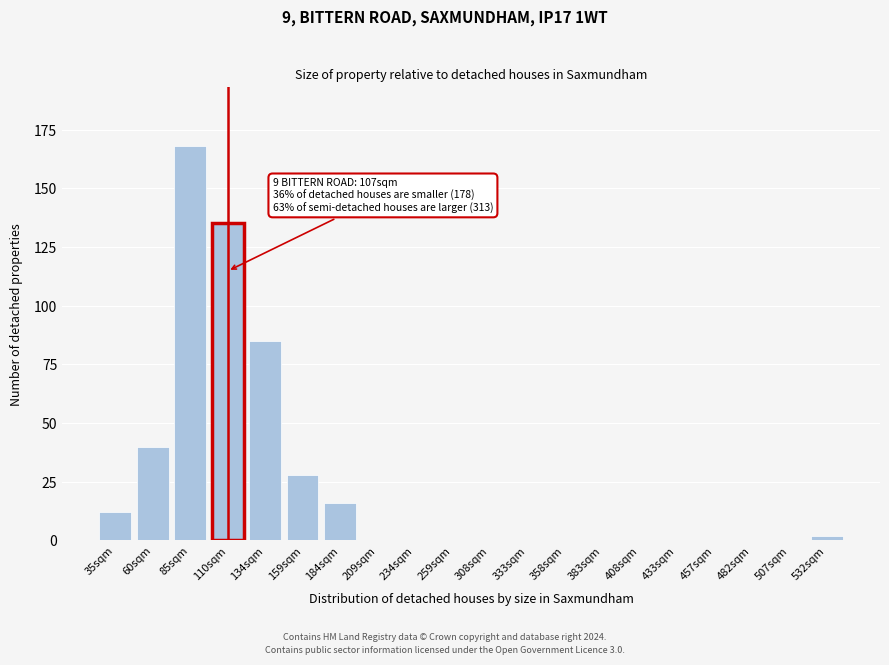

Reading right to left, extract all data points from this chart.

532sqm=2	507sqm=0	482sqm=0	457sqm=0	433sqm=0	408sqm=0	383sqm=0	358sqm=0	333sqm=0	308sqm=0	259sqm=0	234sqm=0	209sqm=0	184sqm=16	159sqm=28	134sqm=85	110sqm=135	85sqm=168	60sqm=40	35sqm=12